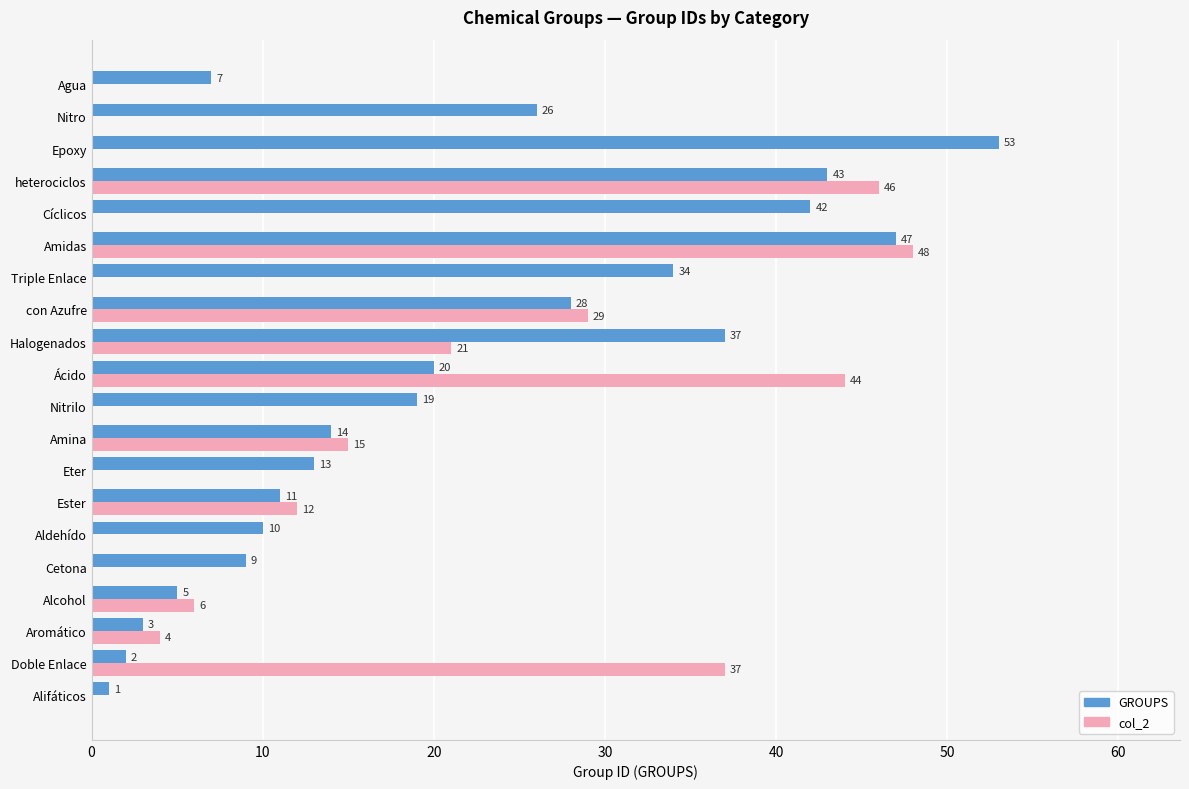

At which category is the sum across all series the highest?

Amidas